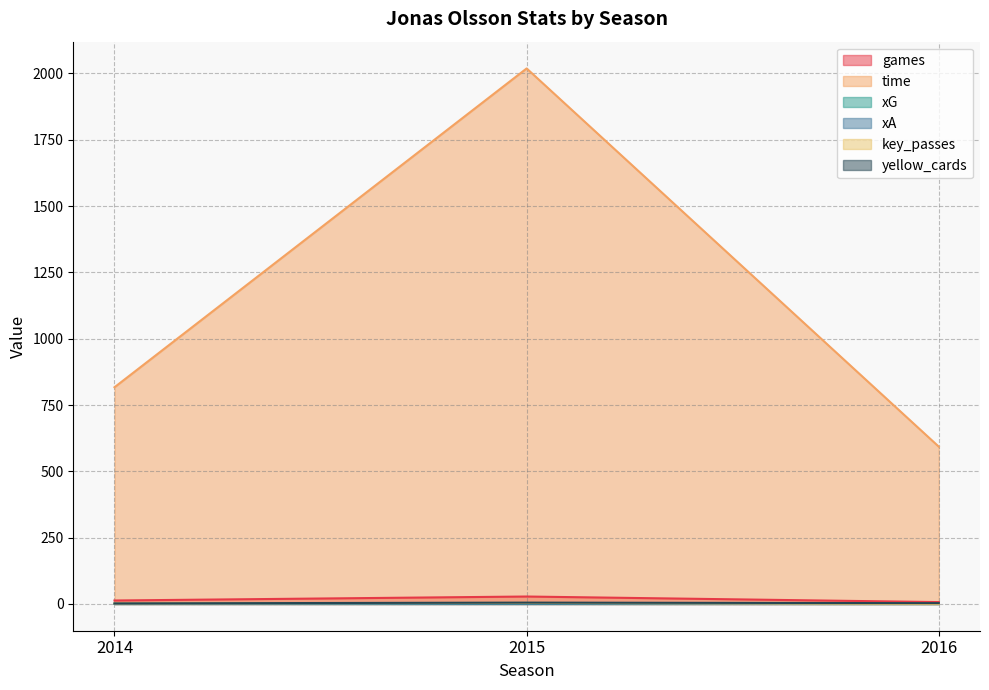

What is the lowest value of the xG series?

0.2